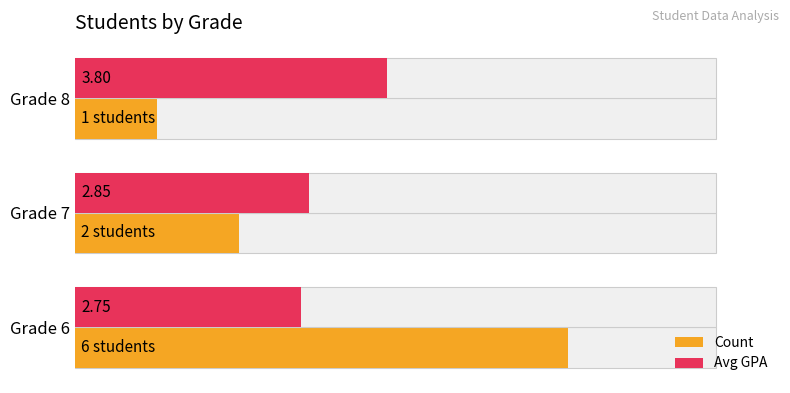

Which series changed the most between Grade 7 and Grade 8?

Count